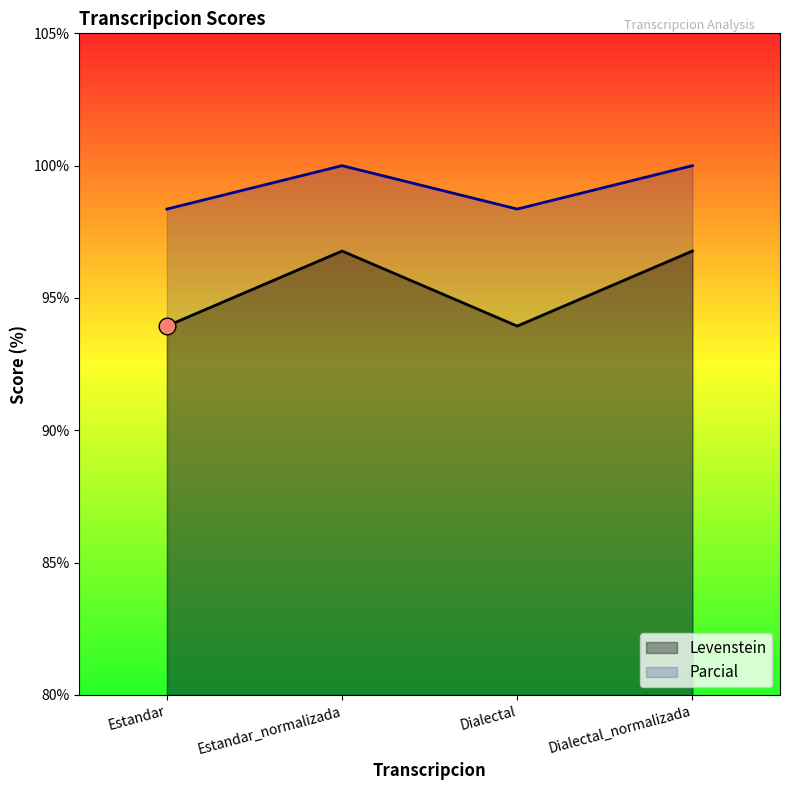

Is it true that Levenstein equals 151.1 at Estandar?

False